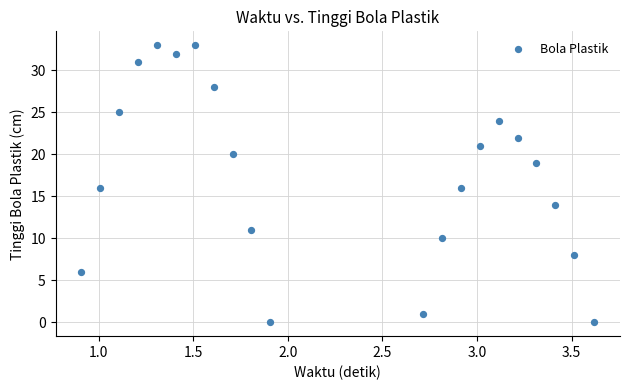

What is the range of Y values (max minus min)?

33